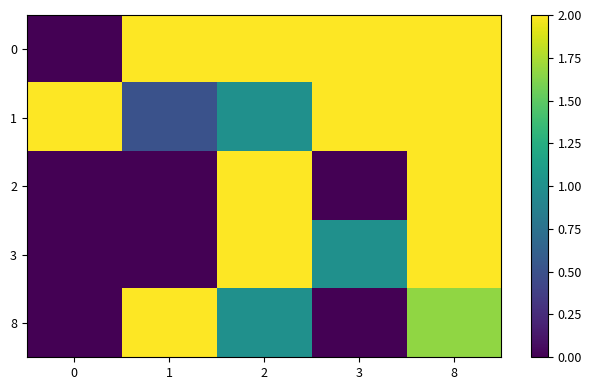

Which series has the widest spread of values?

3